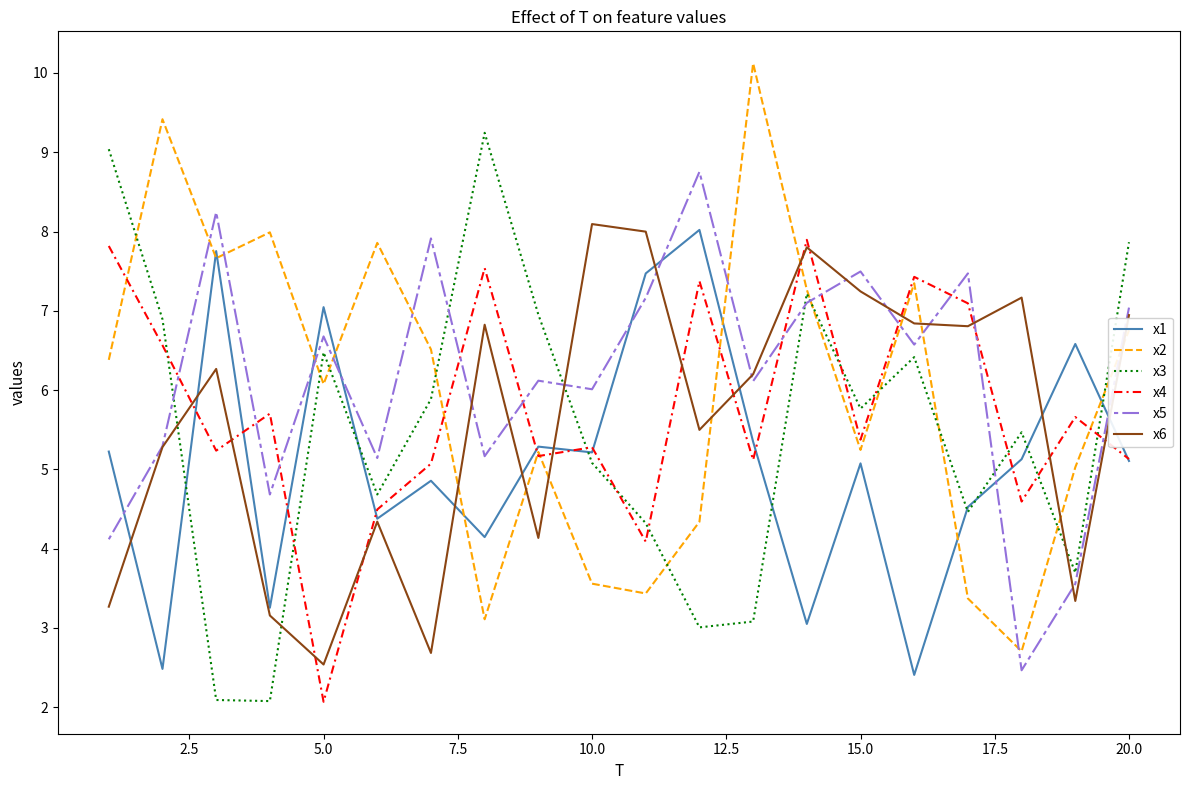

What is the highest value of the x4 series?

7.9